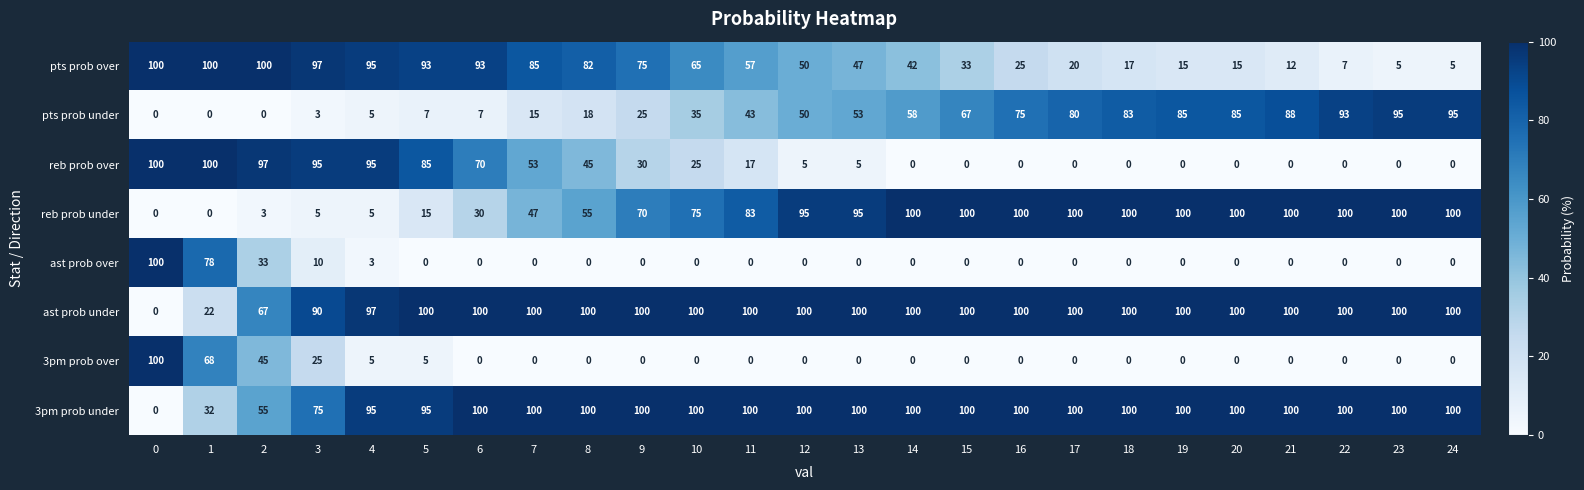

Read the ast prob under value at 24, to the nearest 5.

100